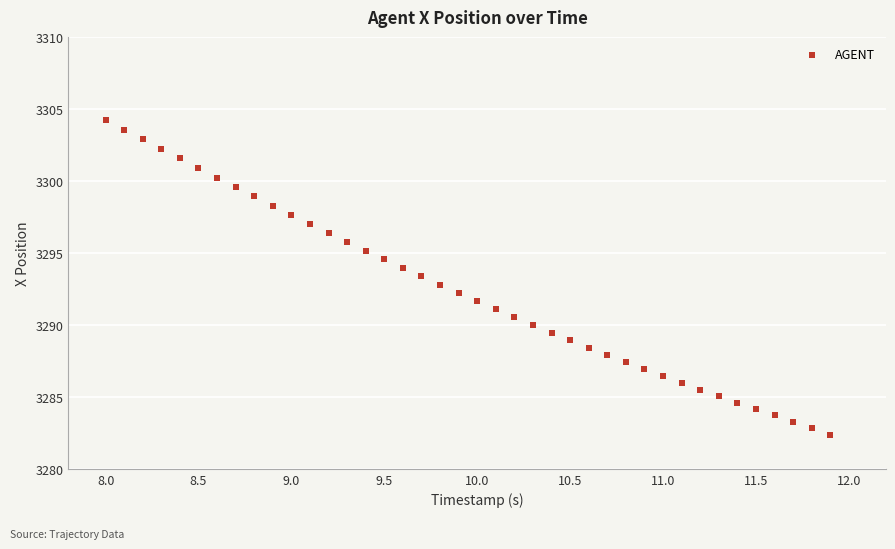

What is the range of Y values (max minus min)?

21.8